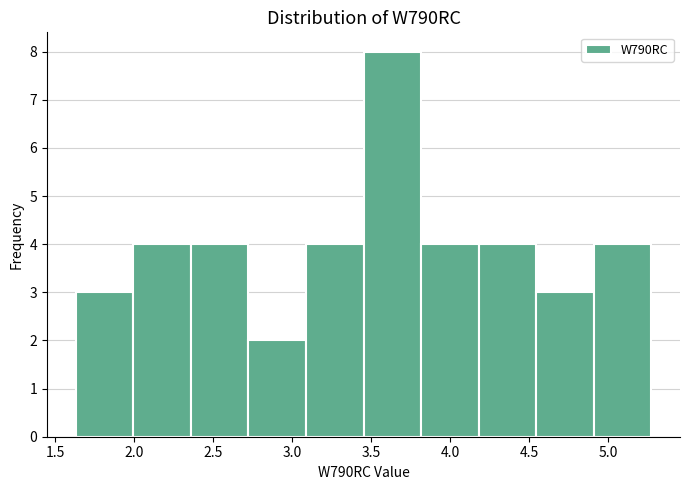

How tall is the bar that spans 1.65 to 2.00 on the x-axis? Neither the bar edges nor the heights are printed on the chart, so give them approximately, as read against the axes.

3